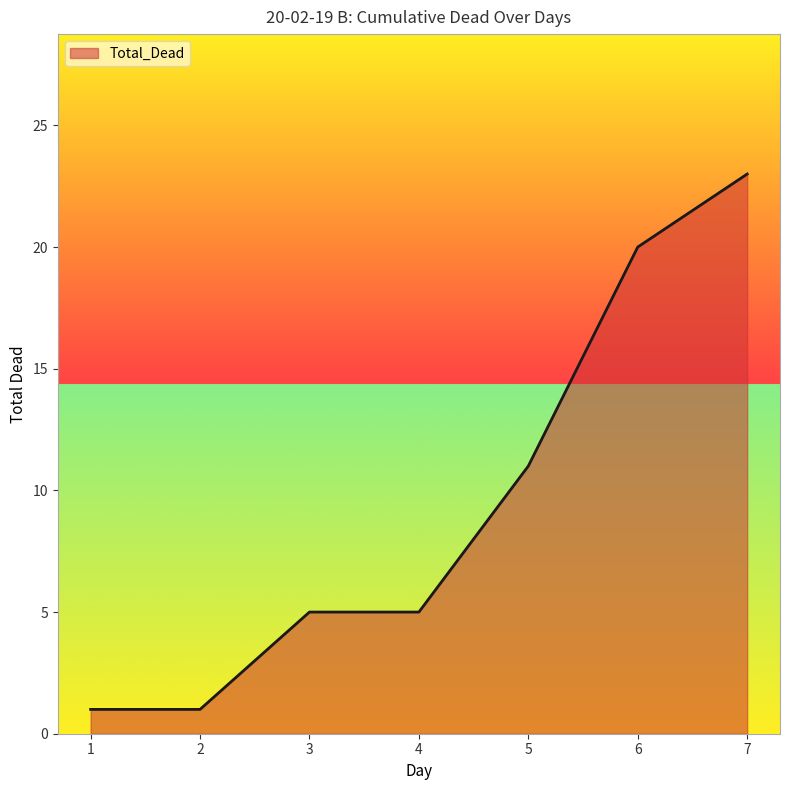

Does the chart display data point markers on the line(s)?

No